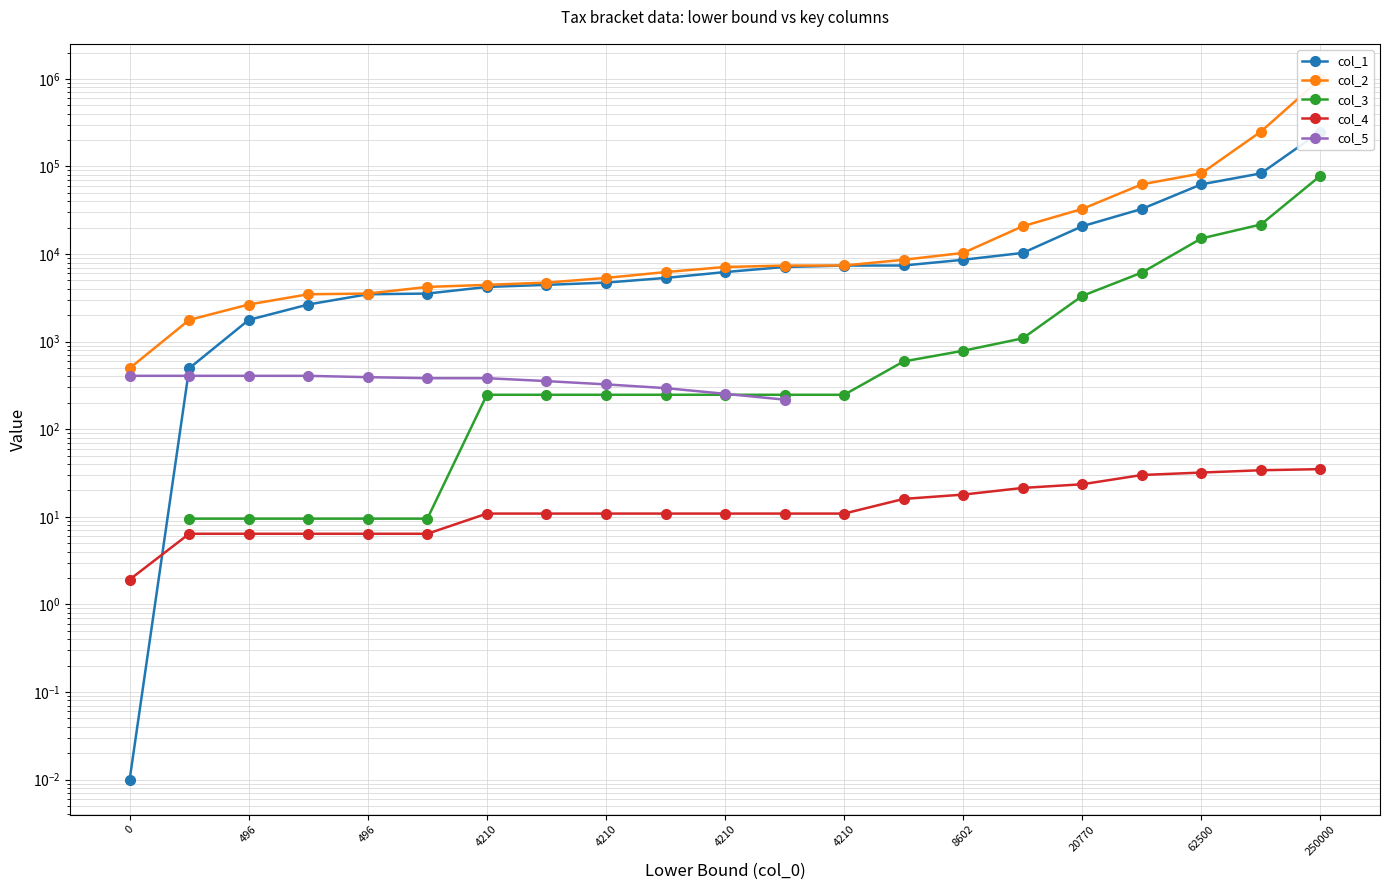

What is the difference between the highest and lowest values at 11?

7371.4